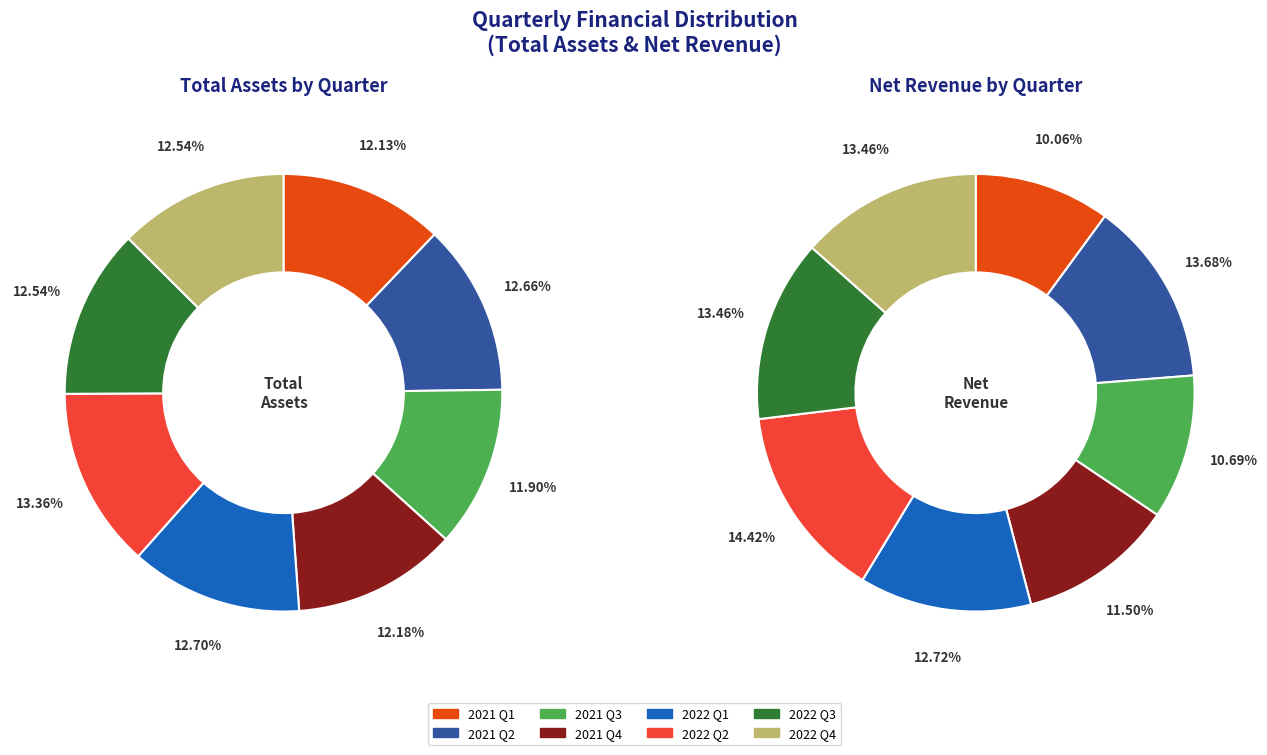

Count the number of slices in the pie.

8